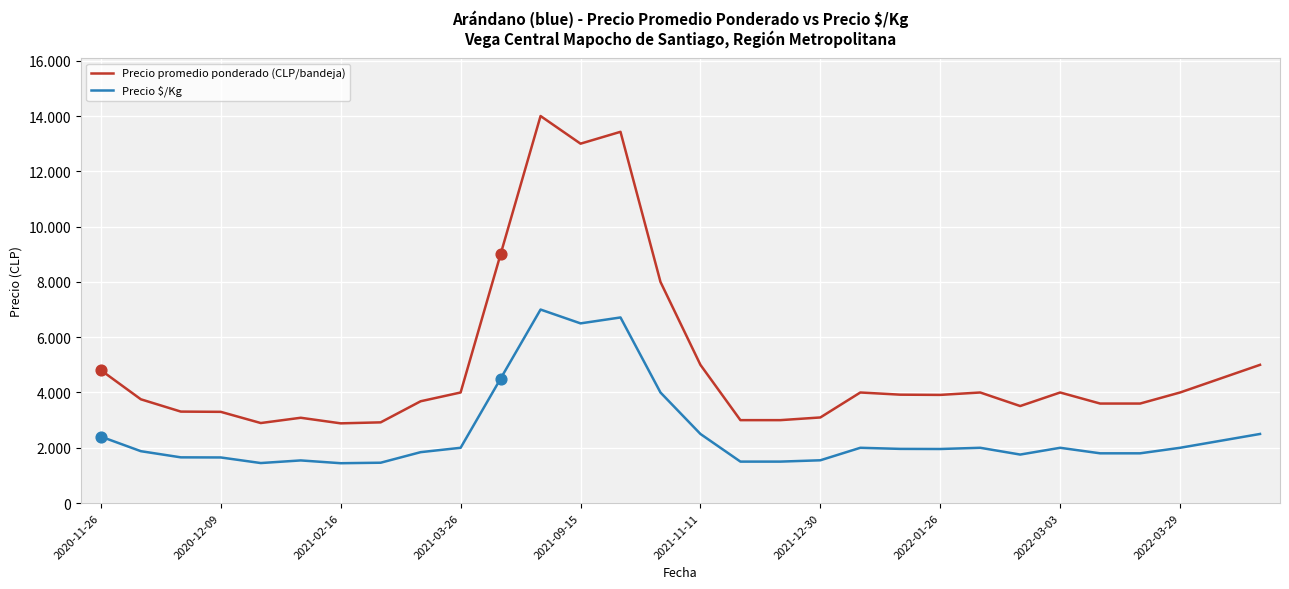

At how many categories does at least one series exceed 2540?

30